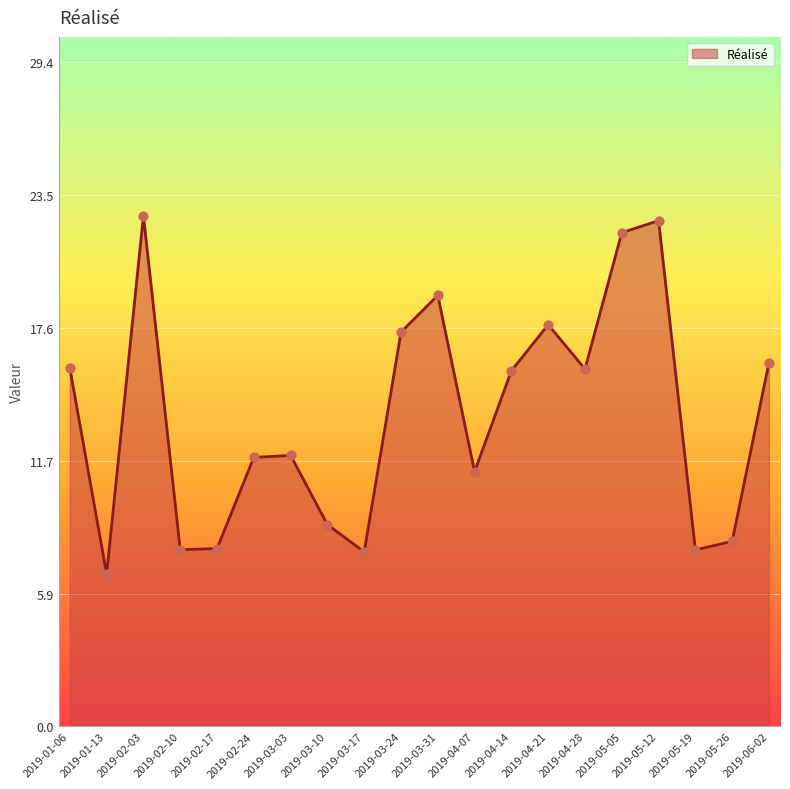

What is the change in value from 2019-02-24 to 2019-03-03?

+0.1